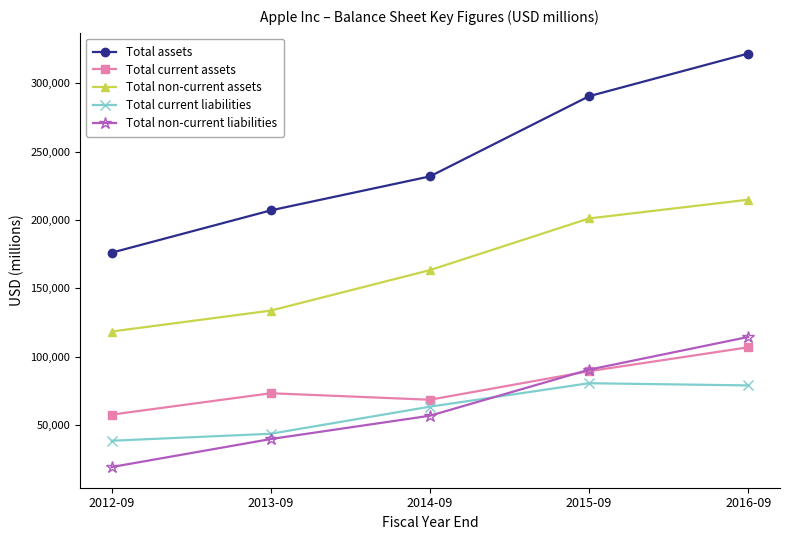

What is the label of the 3rd point from the right?

2014-09